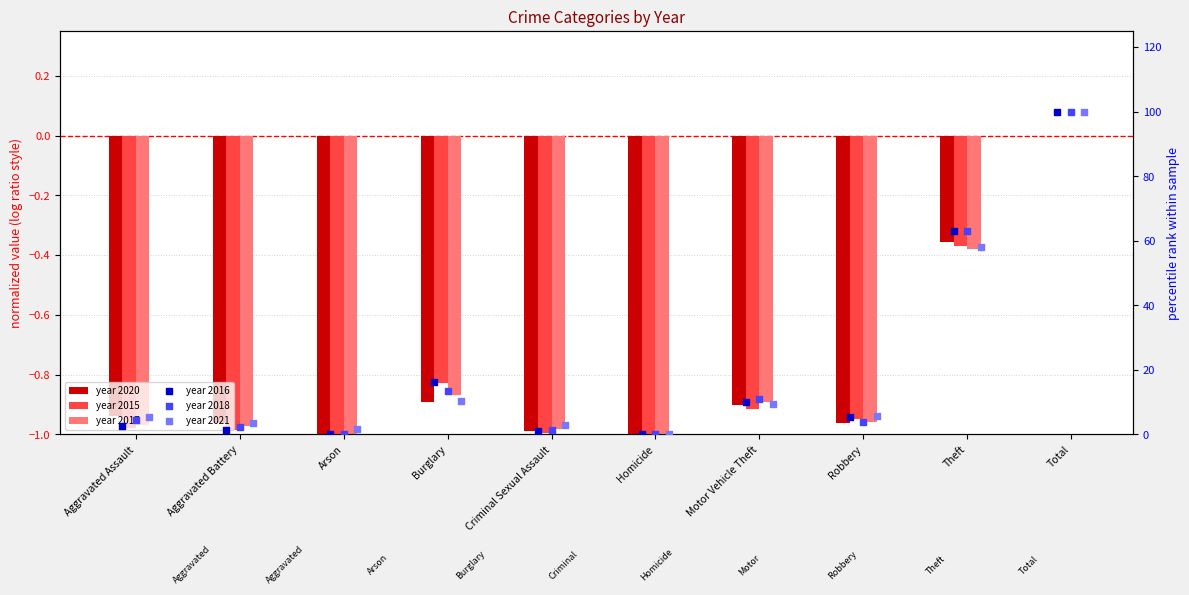

Which series reaches the minimum Y coordinate?

2015